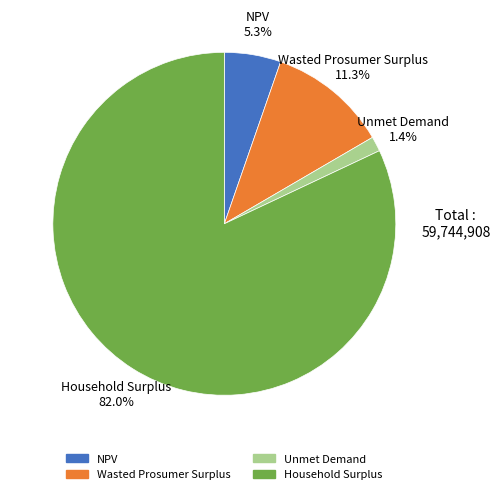

Which has a higher value, NPV or Household Surplus?

Household Surplus